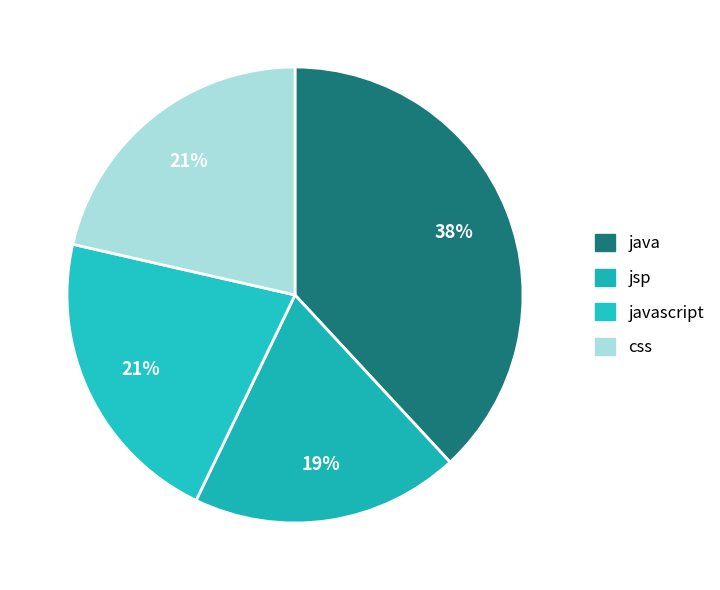

To the nearest percent, what percentage of the pie is jsp?

19%